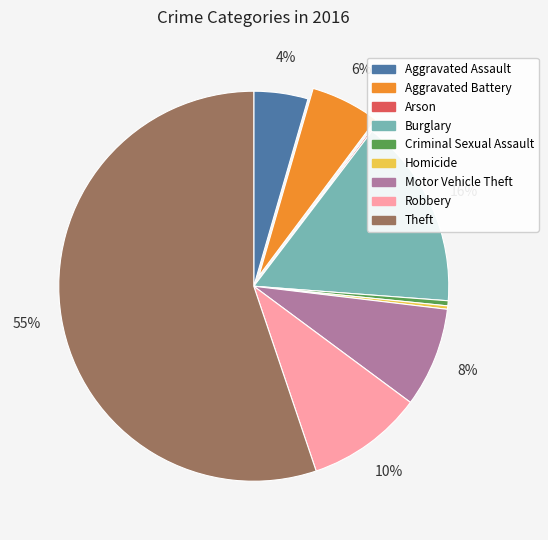

The Homicide slice represents 13% of the pie. True or false?

False